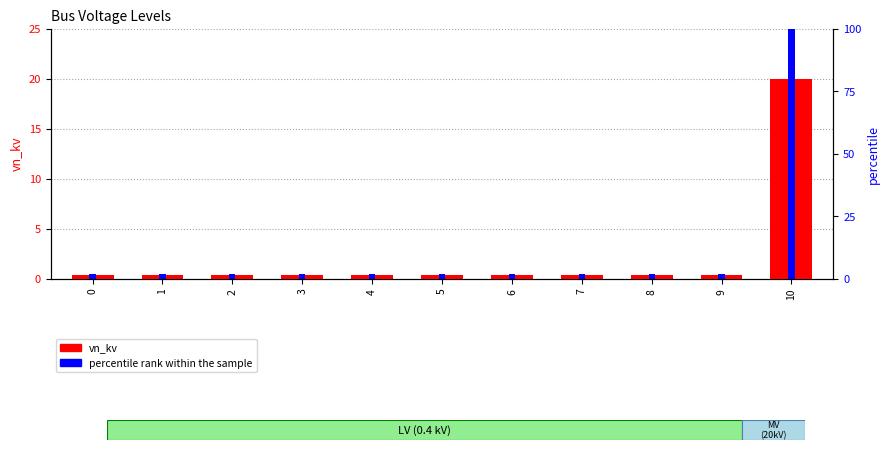

Is the value of vn_kv at 9 greater than the value of percentile rank within the sample at 5?

No